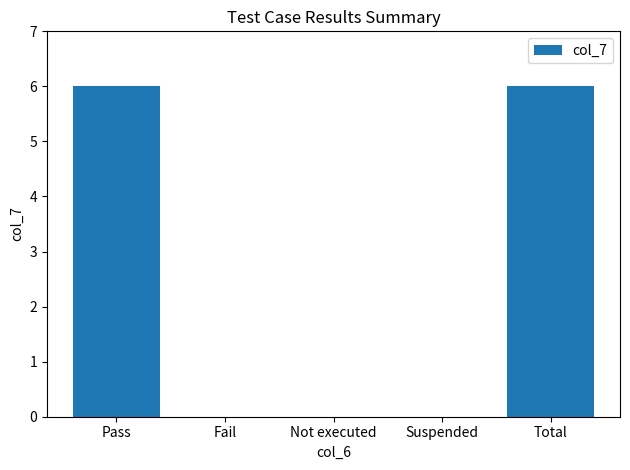

Is it true that the value at Suspended is 0?

True